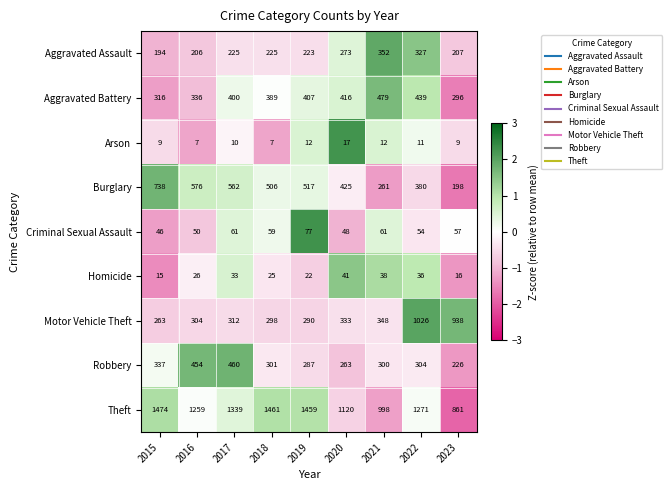

Count the number of categories in the chart.

9